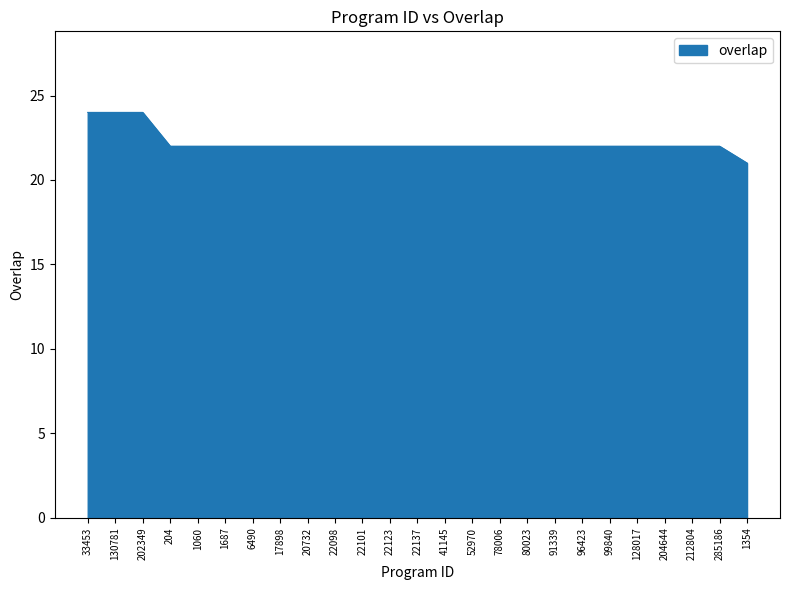

What position from the left is 1060?

5